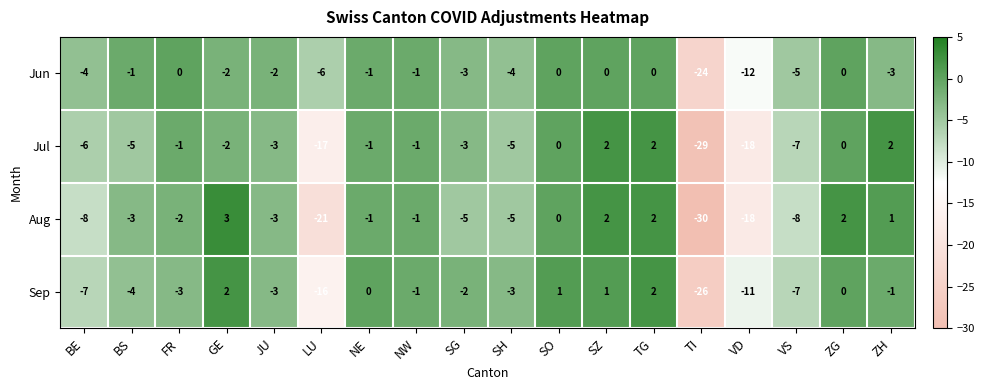

Between NE and TI, which series saw the biggest shift?

Aug